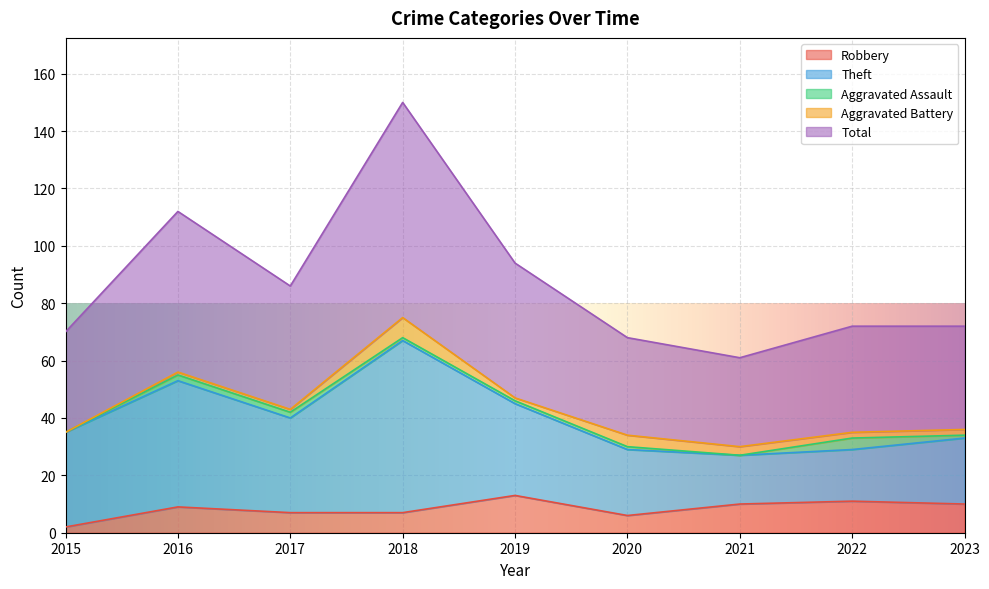

Which series has the widest spread of values?

Total